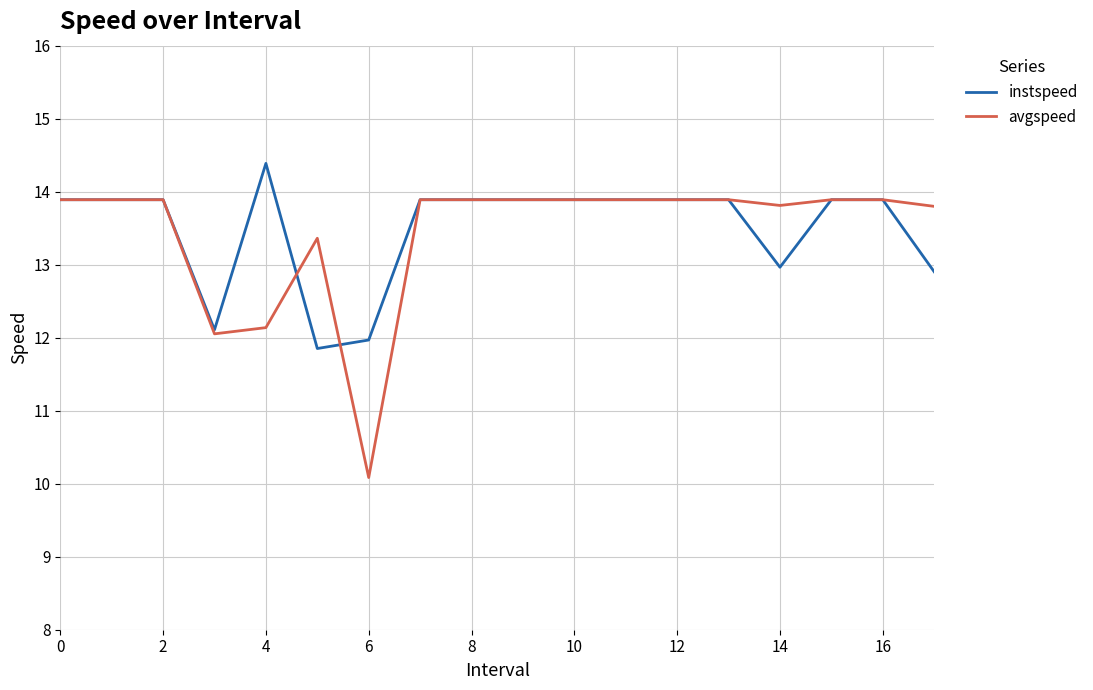

What is the average value of the instspeed series?

13.5